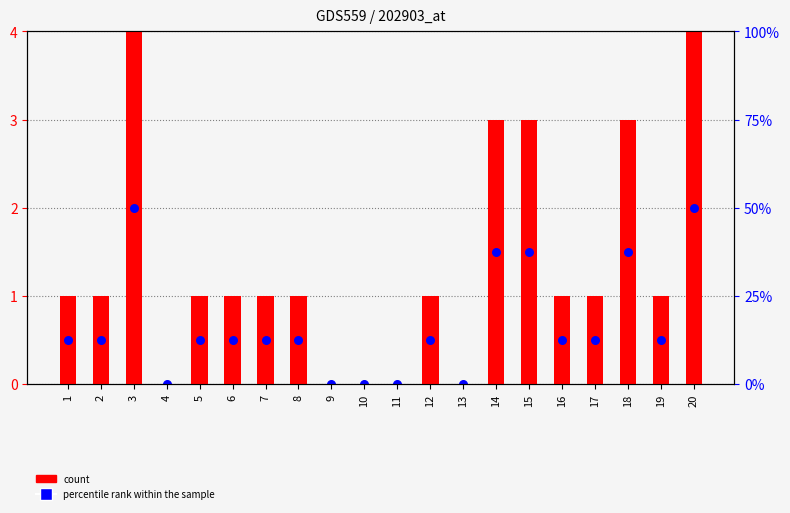

Which series reaches the minimum Y coordinate?

count